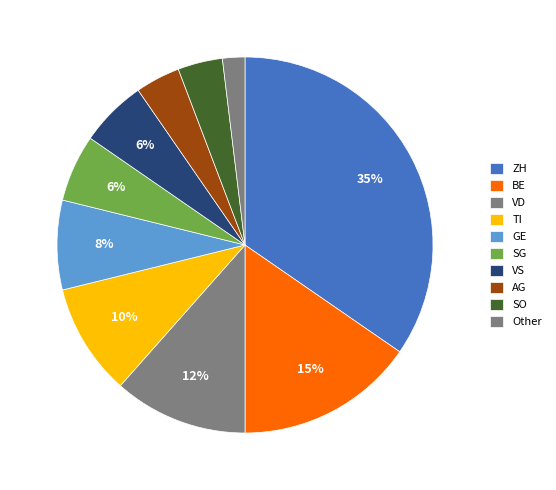

Count the number of slices in the pie.

10